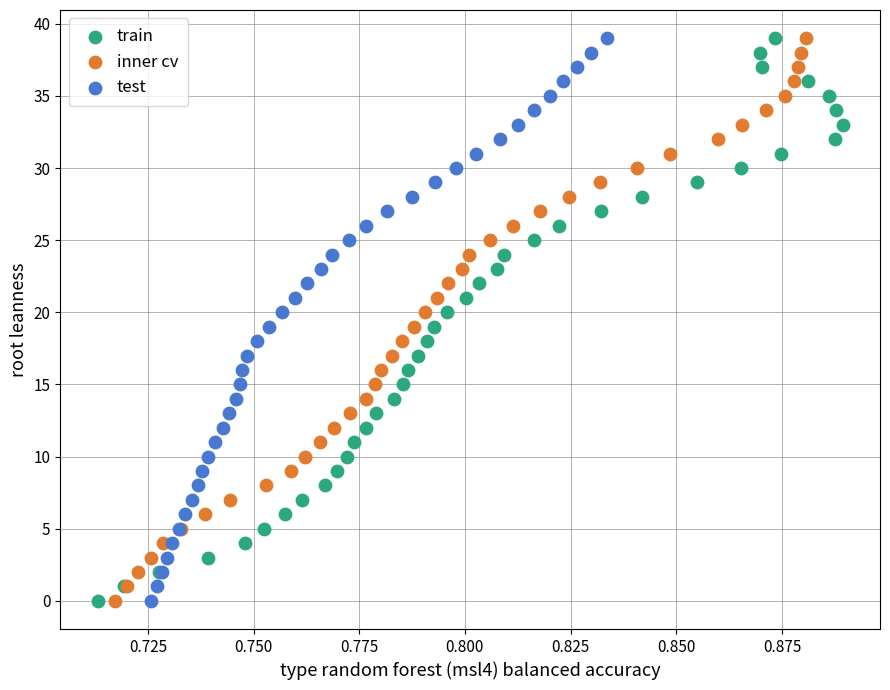

What are all the series names shown in the legend?

train, inner cv, test